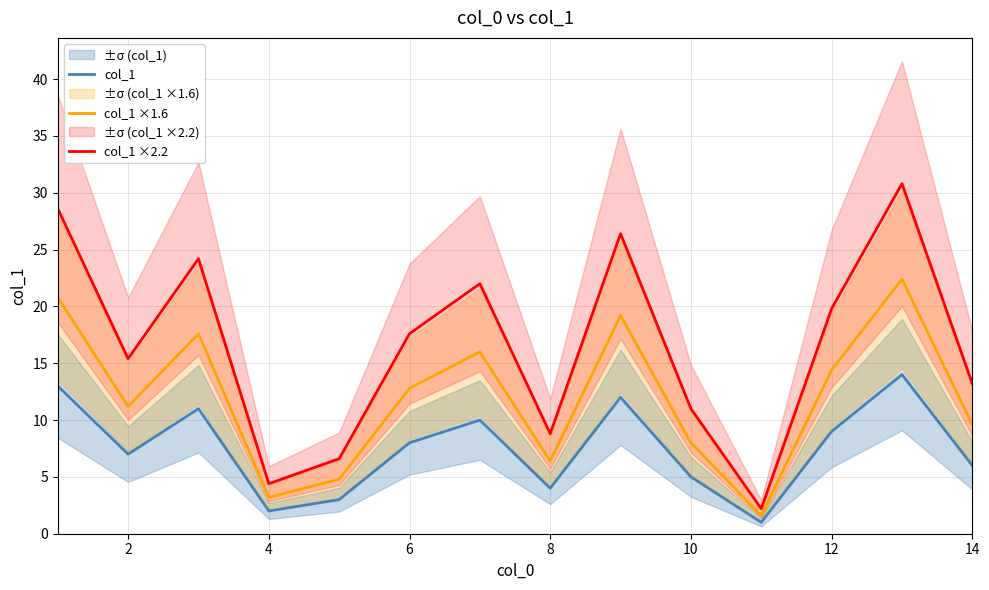

Rank the series by their average value, from lowest to highest.

col_1, col_1 ×1.6, col_1 ×2.2